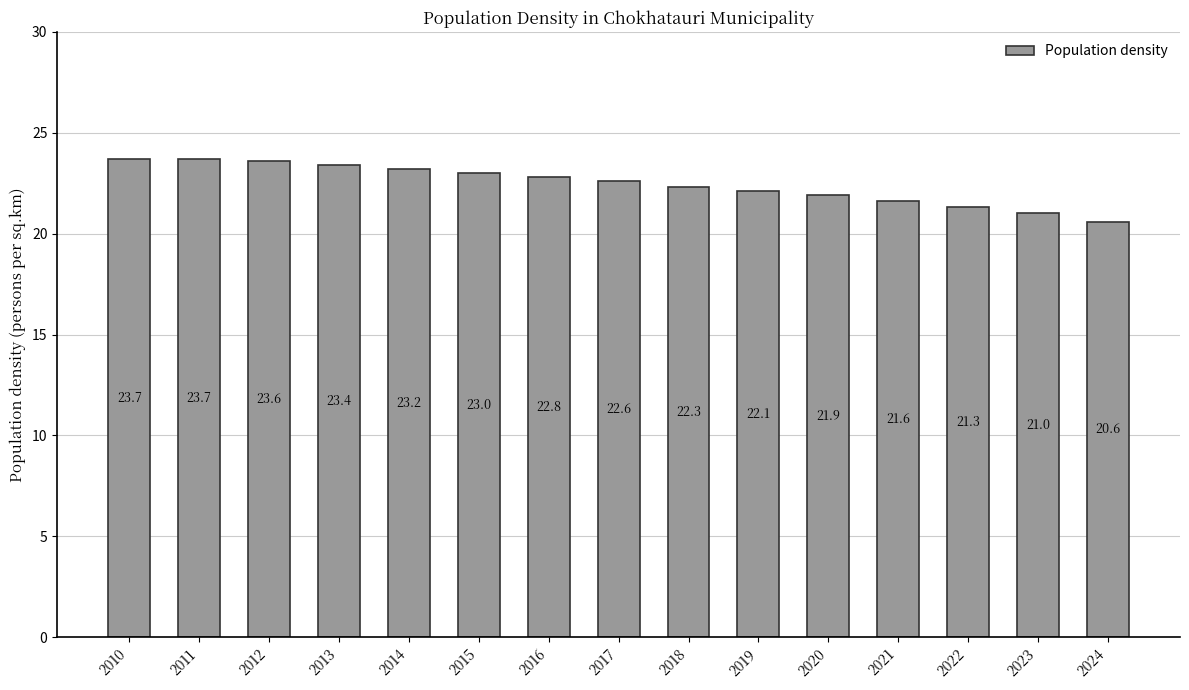

What is the greatest value displayed?

23.7